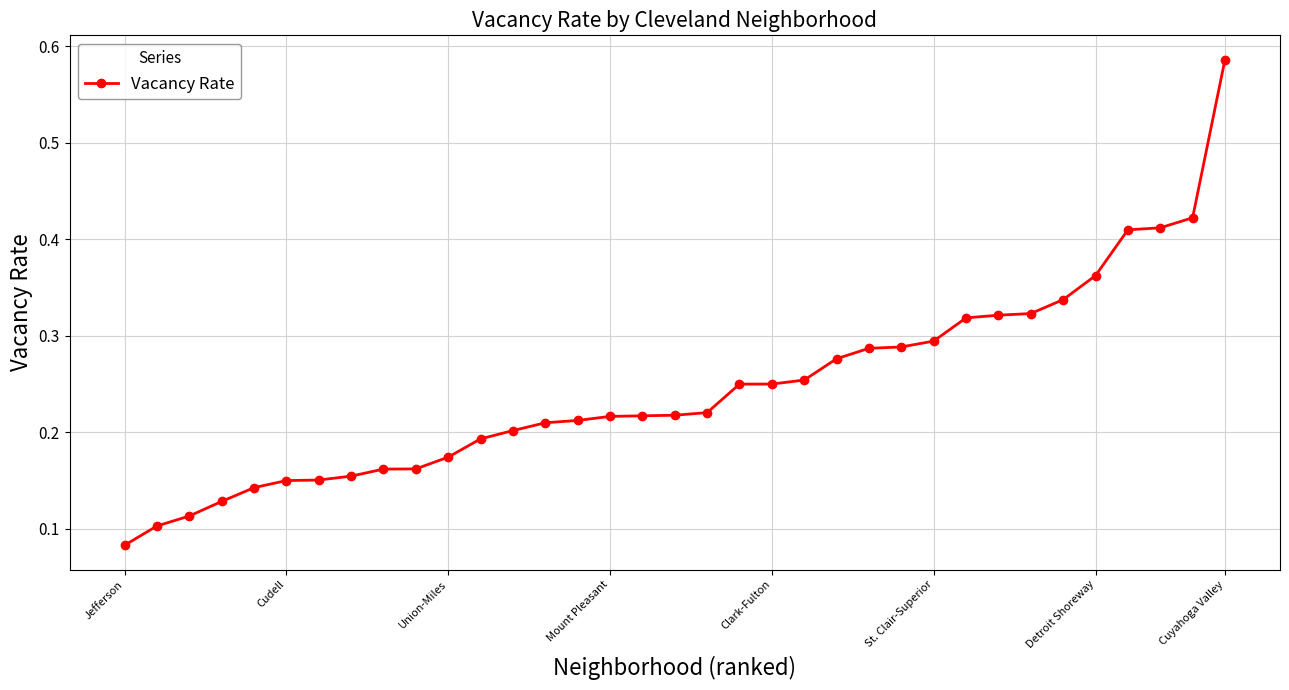

What is the difference between the maximum and minimum values?

0.5